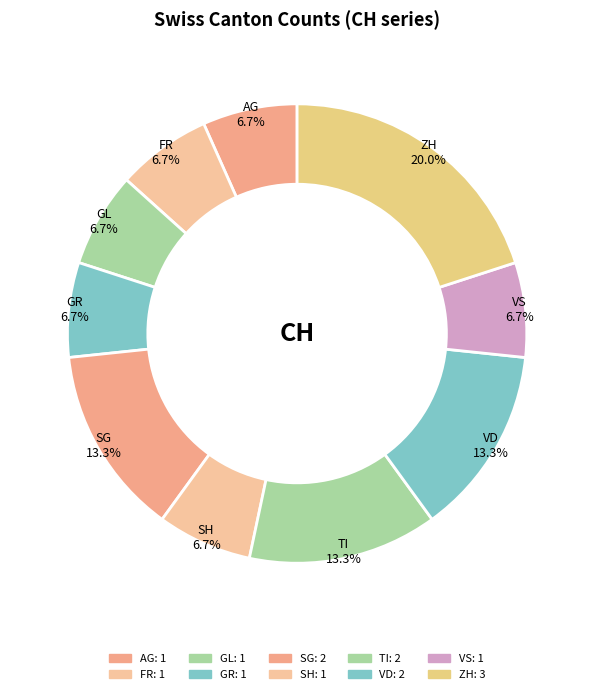

How many segments does this pie chart have?

10